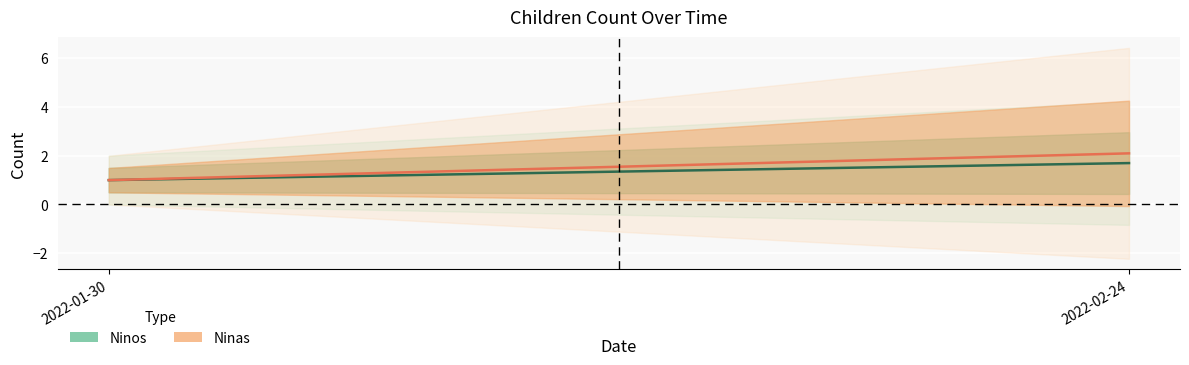

What is the label of the 2nd point from the right?

2022-01-30